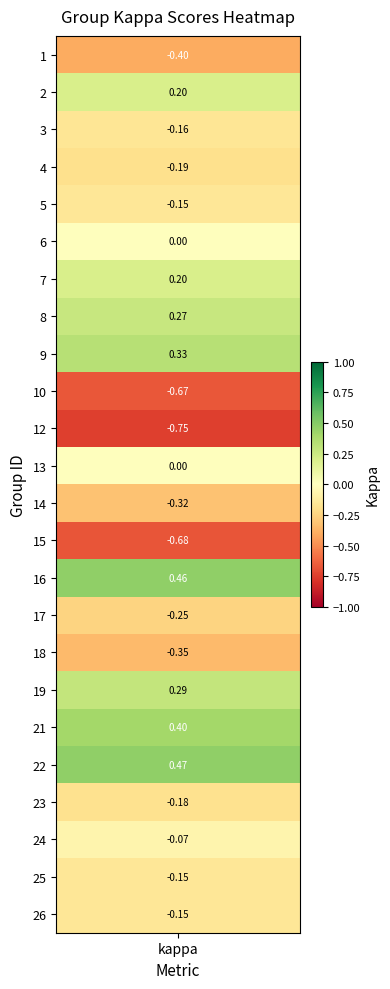

True or false: the data shows -0.2 at 23.

True